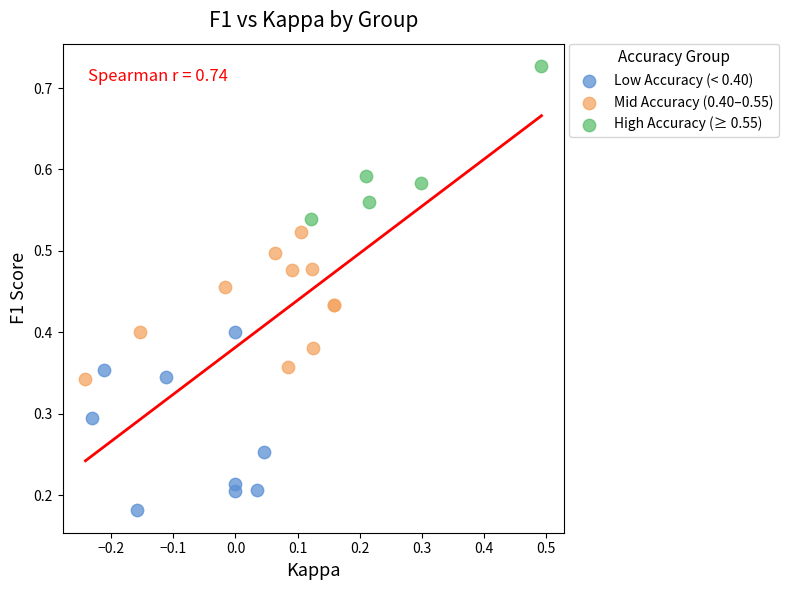

Which series reaches the minimum Y coordinate?

Low Accuracy (< 0.40)